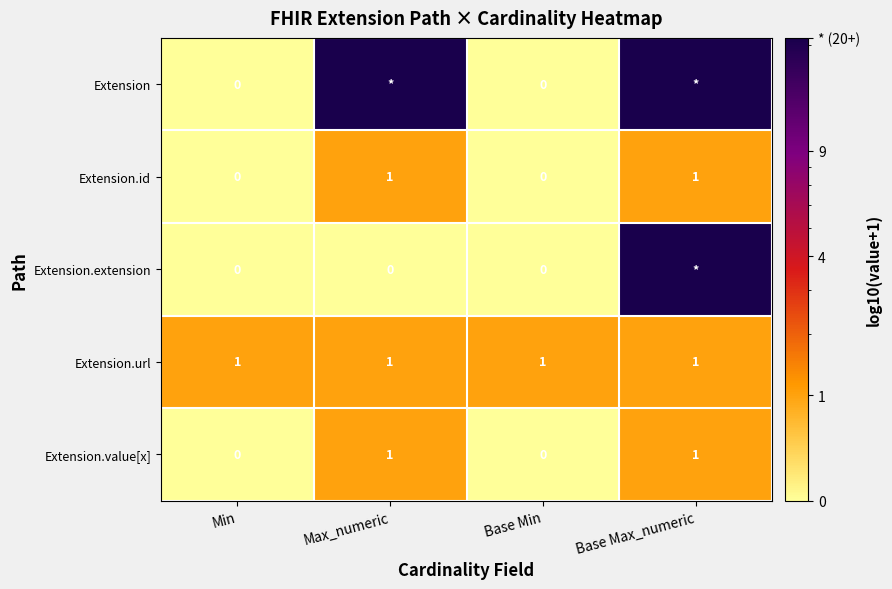

The value of Extension.id at Base Max_numeric is 1. True or false?

True